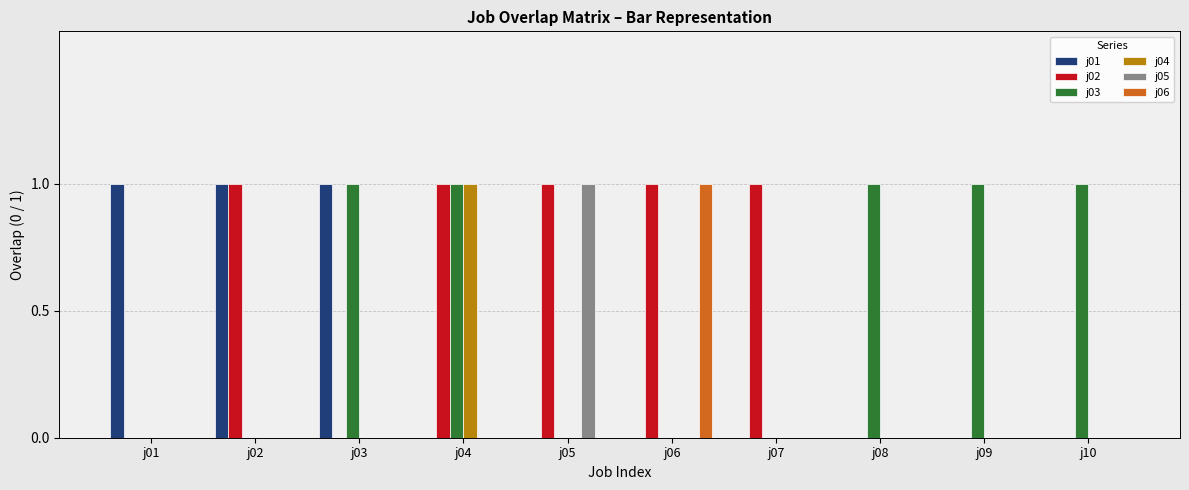

At which label does j05 reach its peak?

j05